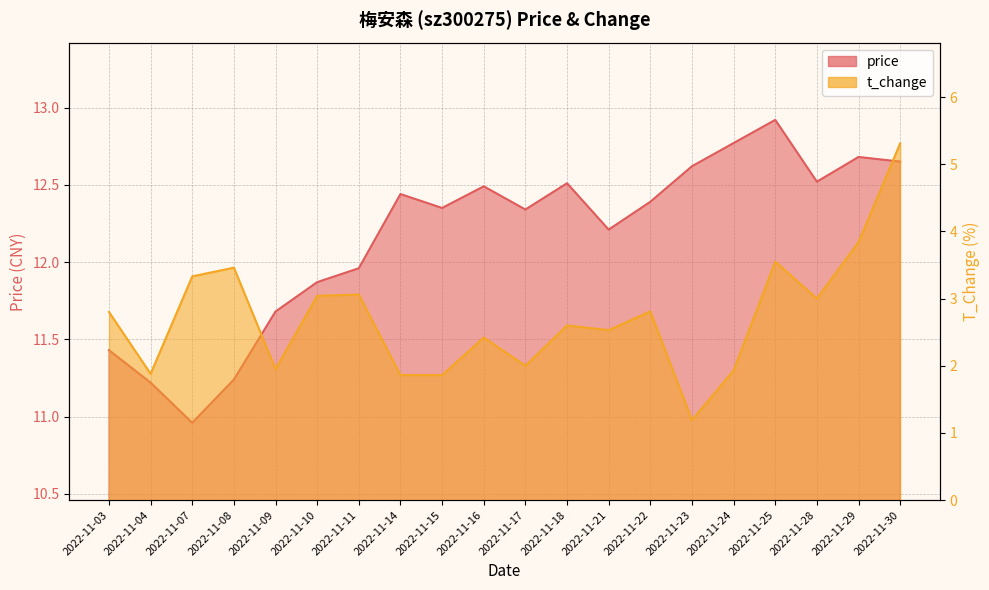

How many lines are shown in the chart?

2